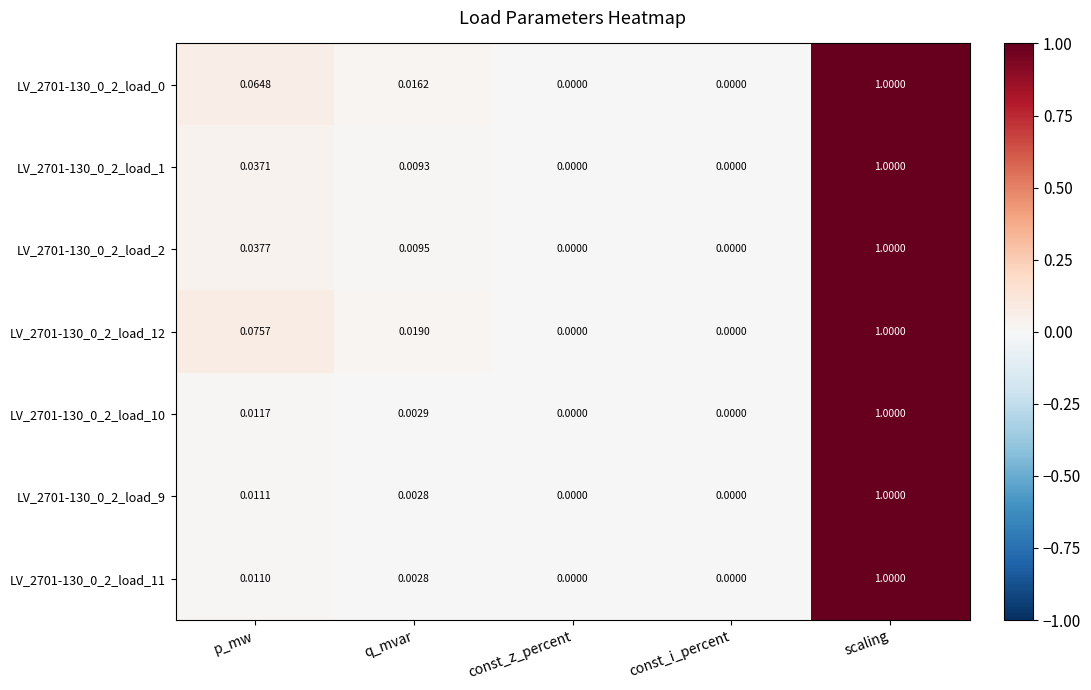

Which category has the highest value in the LV_2701-130_0_2_load_11 series?

scaling